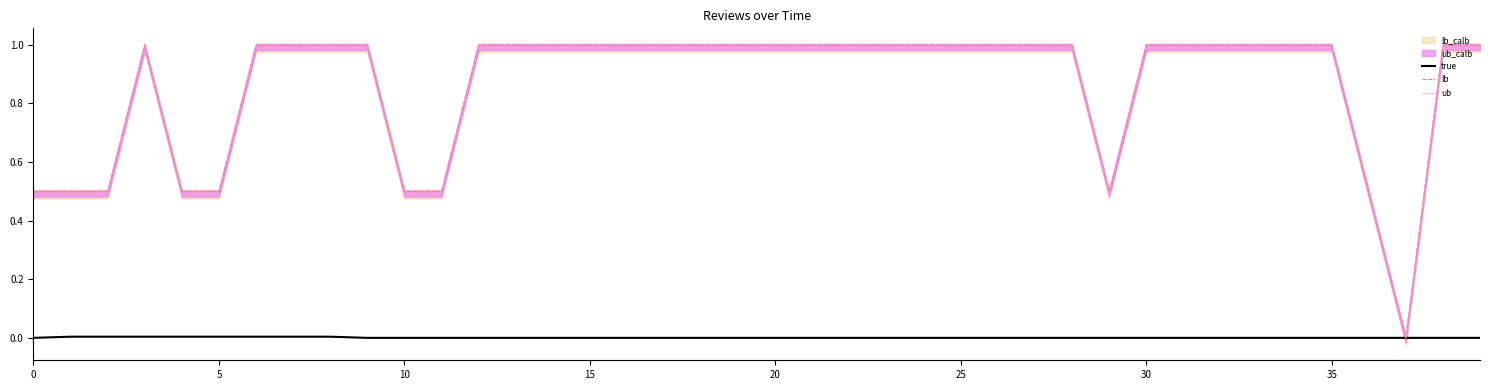

How many lines are shown in the chart?

3